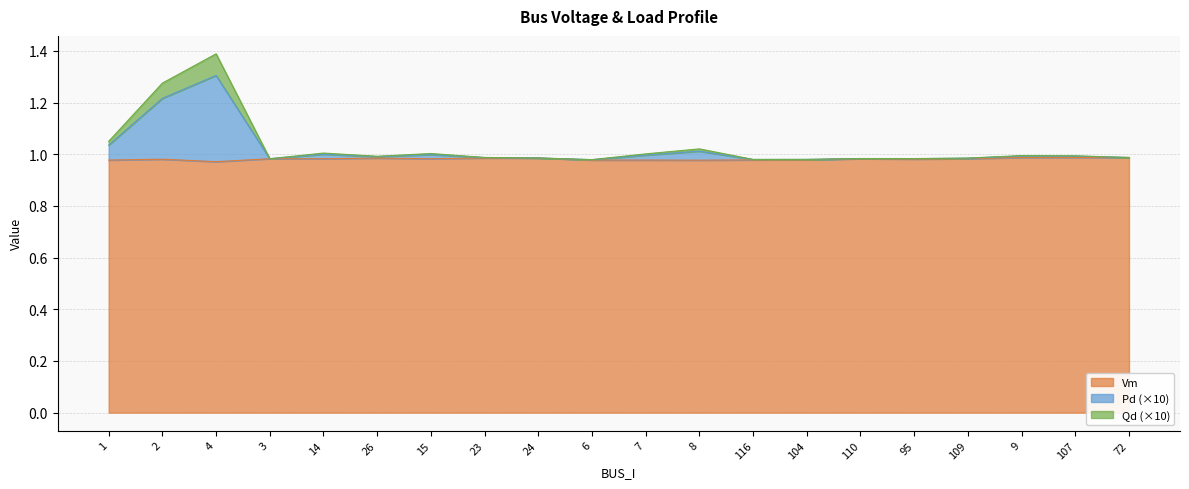

Which series has the largest range (max minus min)?

Pd